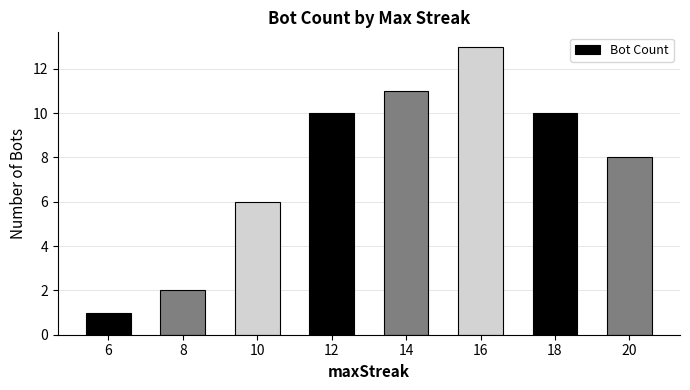

What is the difference between the second highest and second lowest values?

9